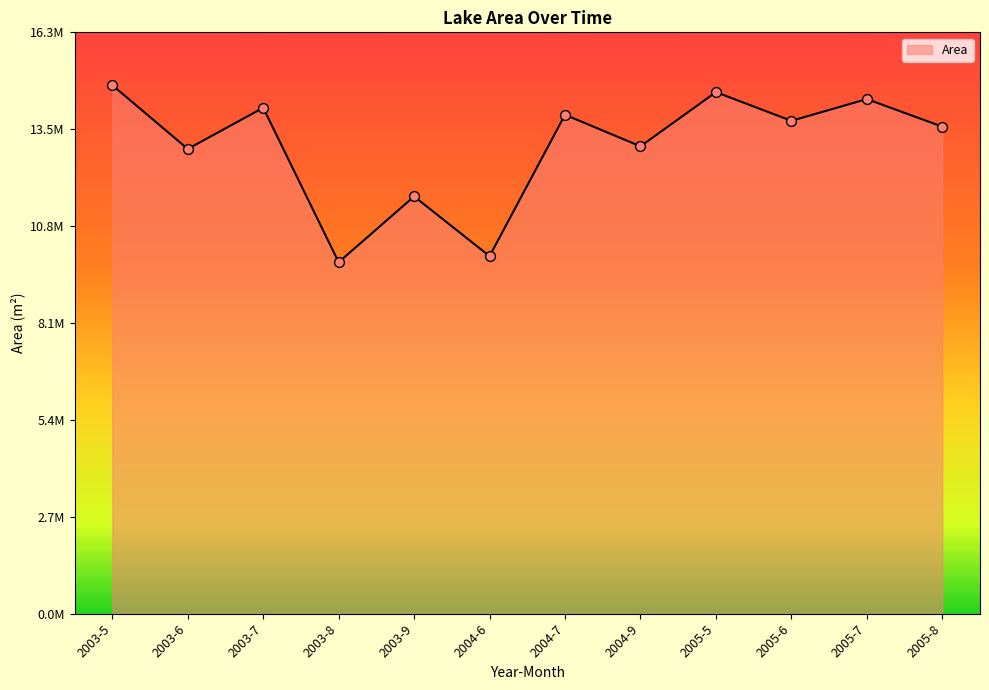

Approximately how many times larger is the value at 2004-9 compared to 2005-7?

0.9